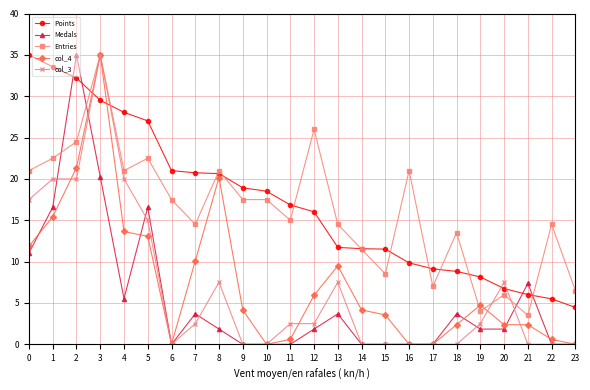

What is the sum of all Points values?

411.4